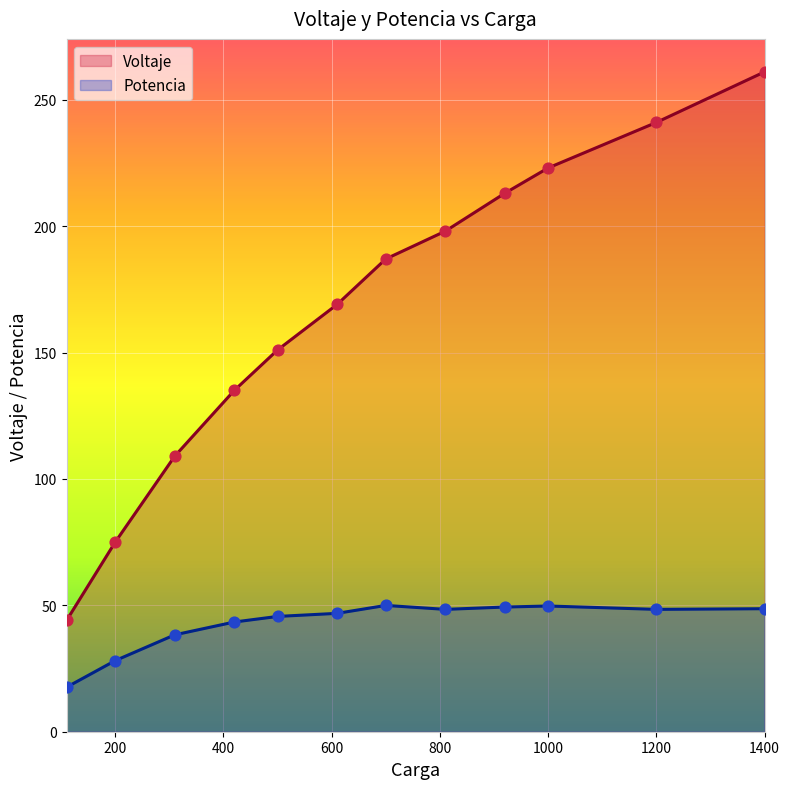

At how many categories does at least one series exceed 40?

12